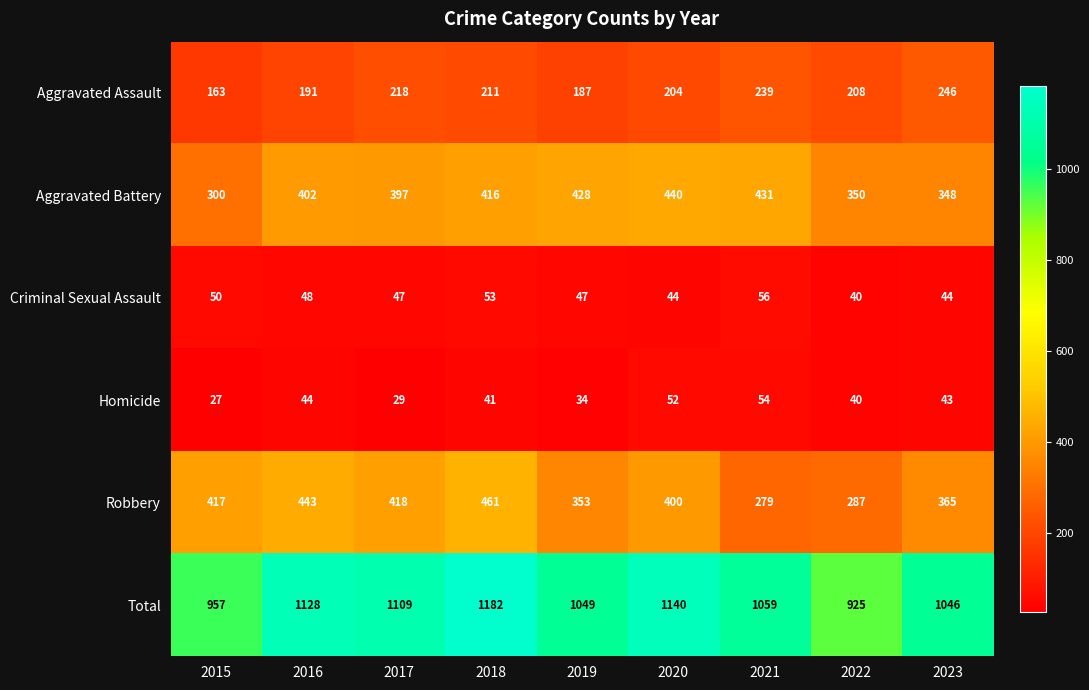

At how many categories does at least one series exceed 115?

9